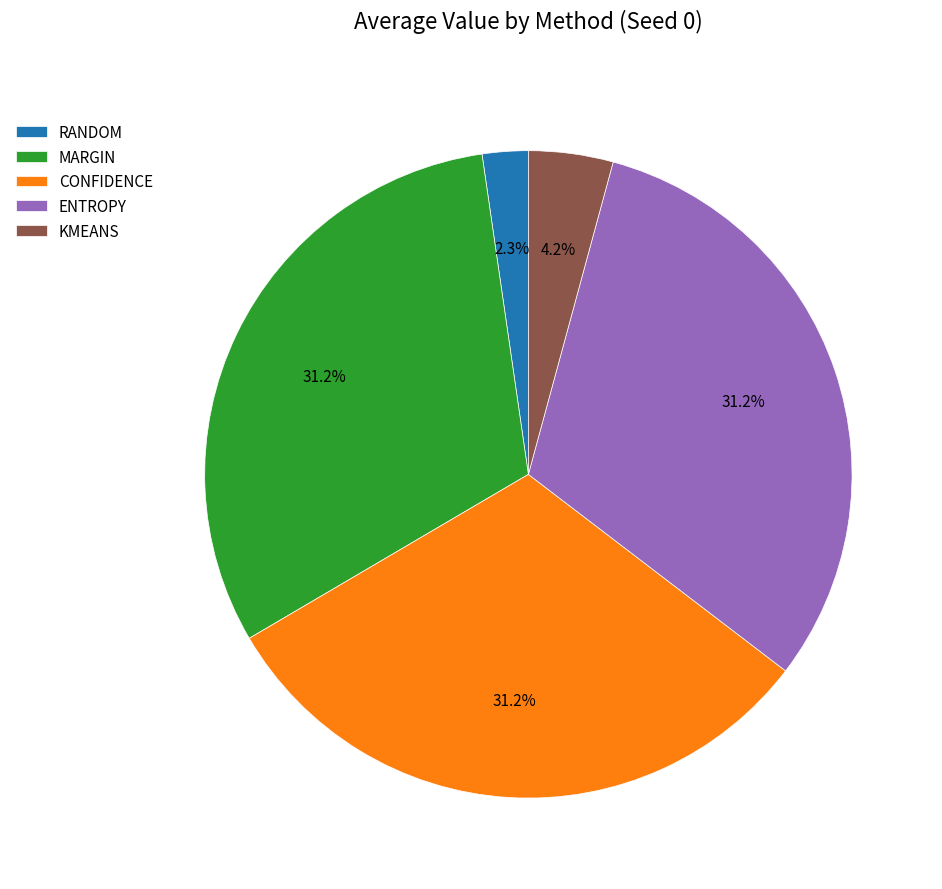

What is the total percentage of RANDOM and CONFIDENCE?

33.5%